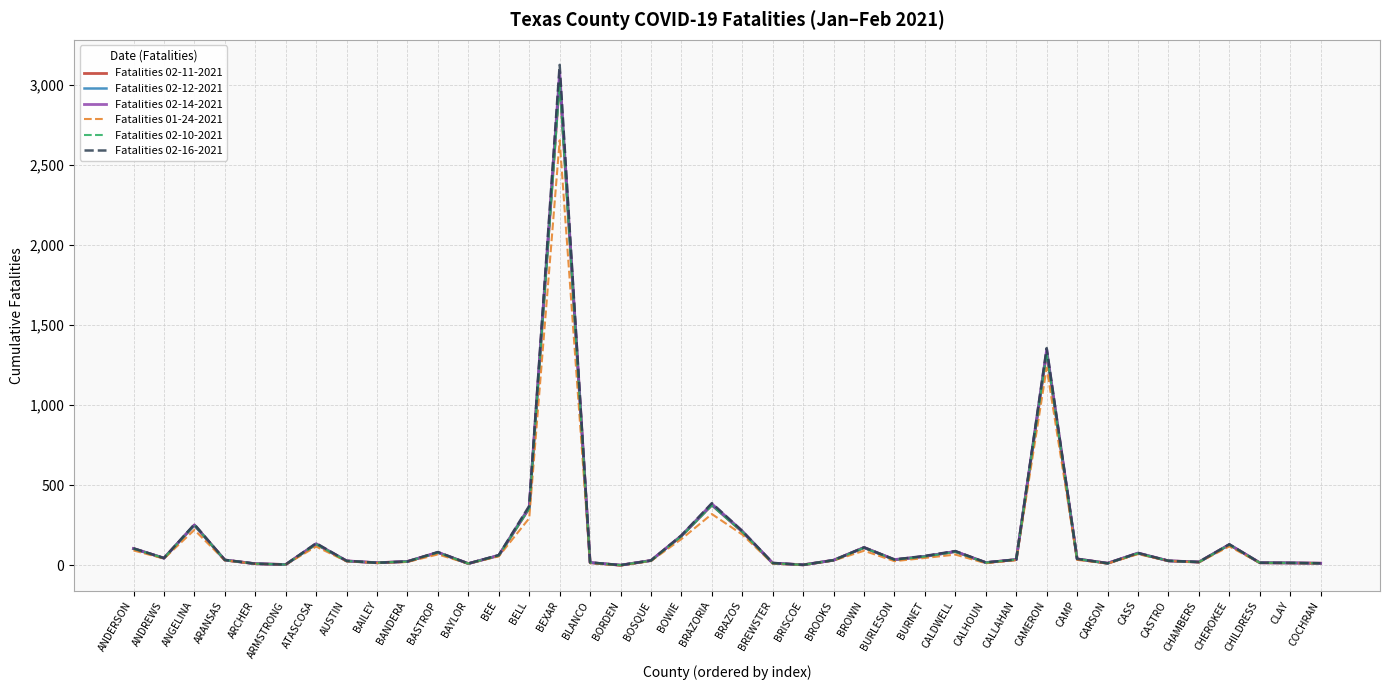

Is it true that Fatalities 02-12-2021 equals 184 at BOWIE?

True